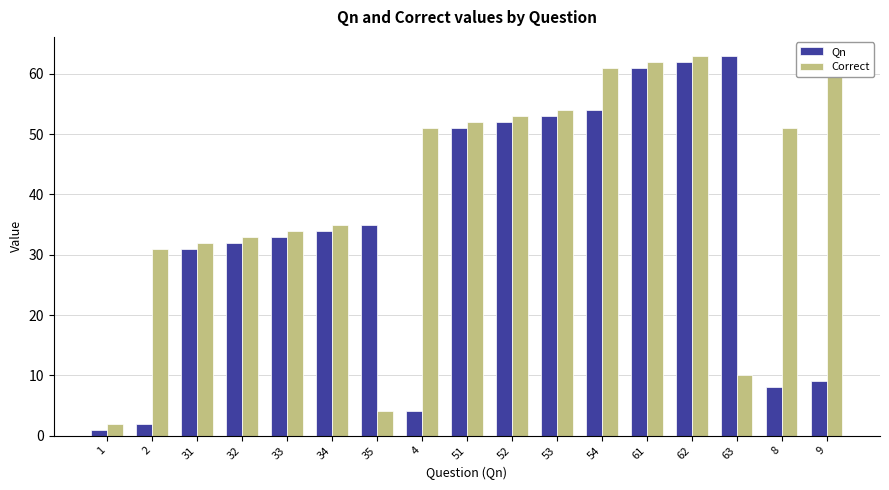

Rank the series by their average value, from highest to lowest.

Correct, Qn